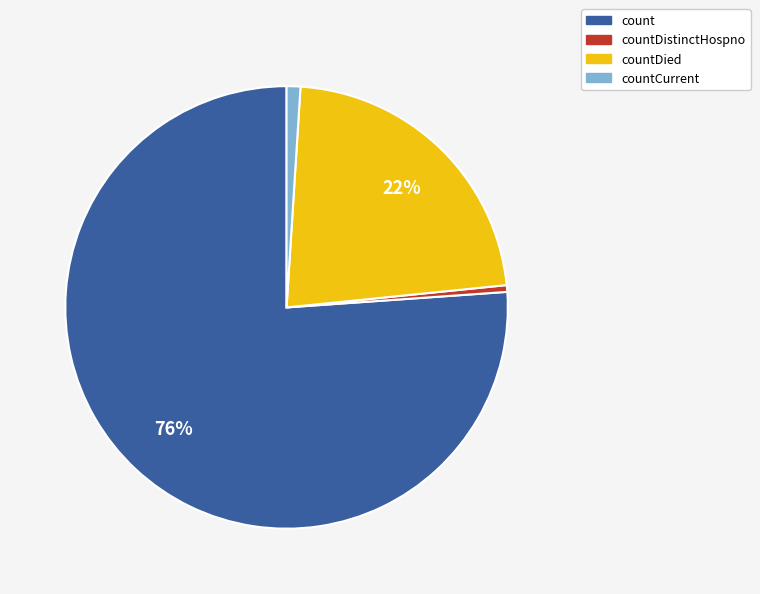

Is there a majority slice in this chart?

Yes